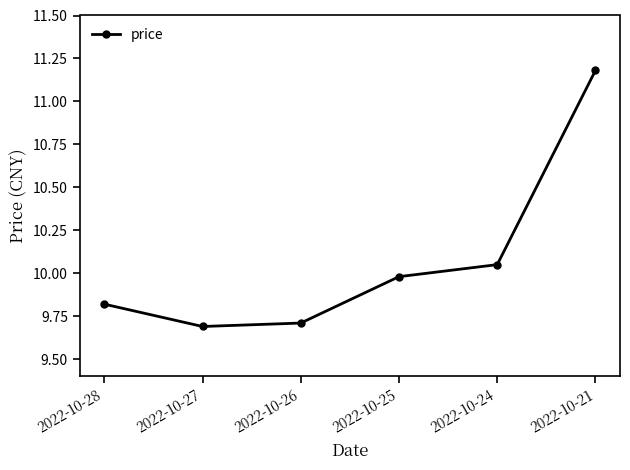

What is the maximum value shown in the chart?

11.2